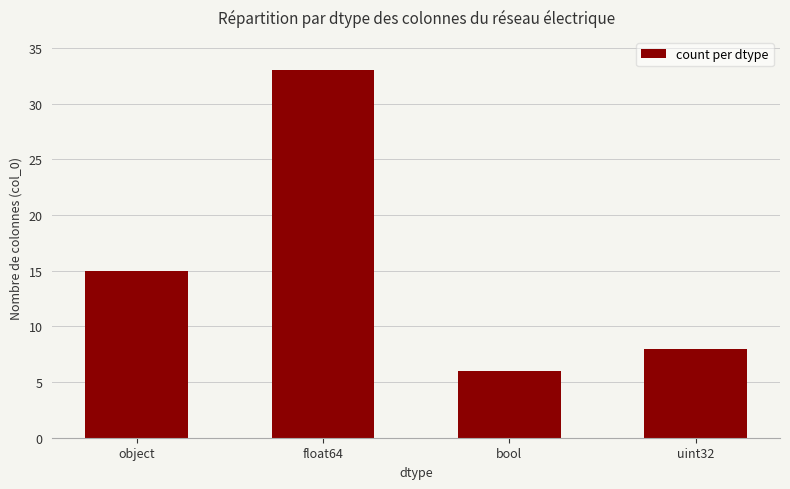

List the labels in order of value, smallest first.

bool, uint32, object, float64